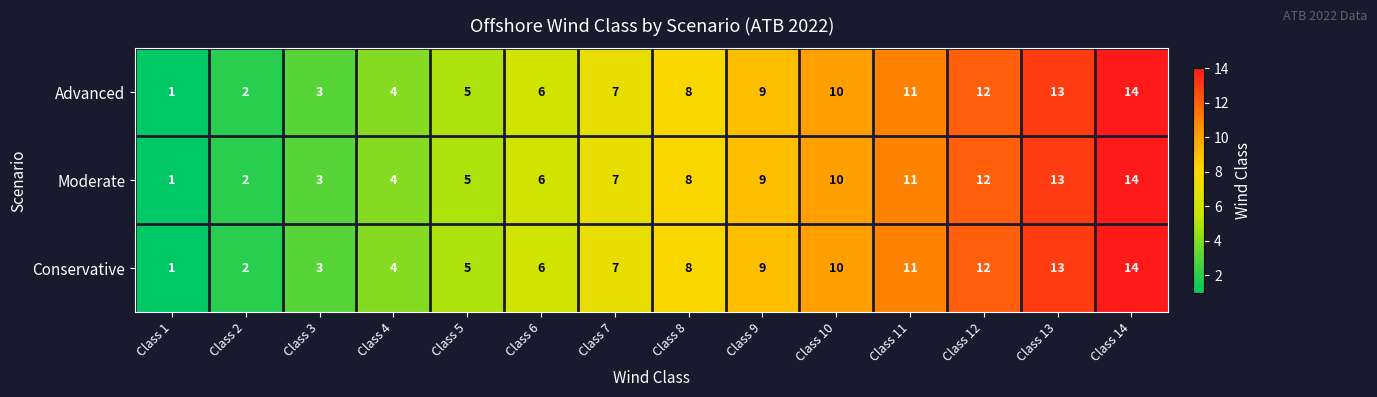

Is it true that Conservative equals 12 at Class 12?

True